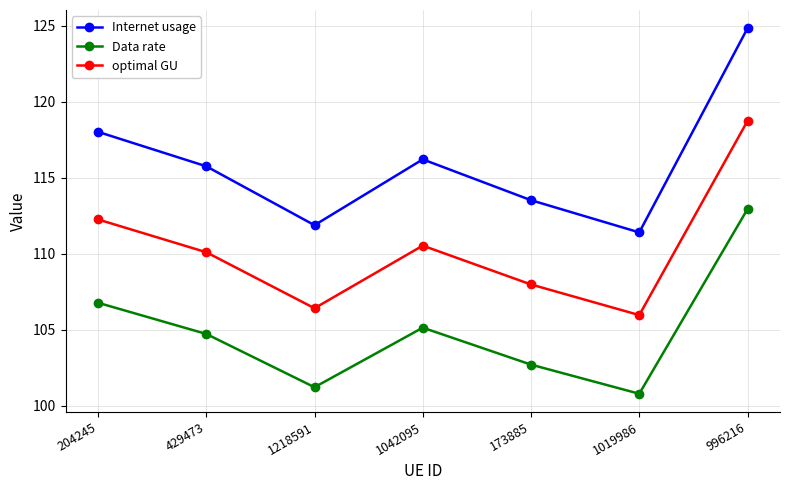

What is the difference between the Data rate values at 429473 and 1019986?

3.9